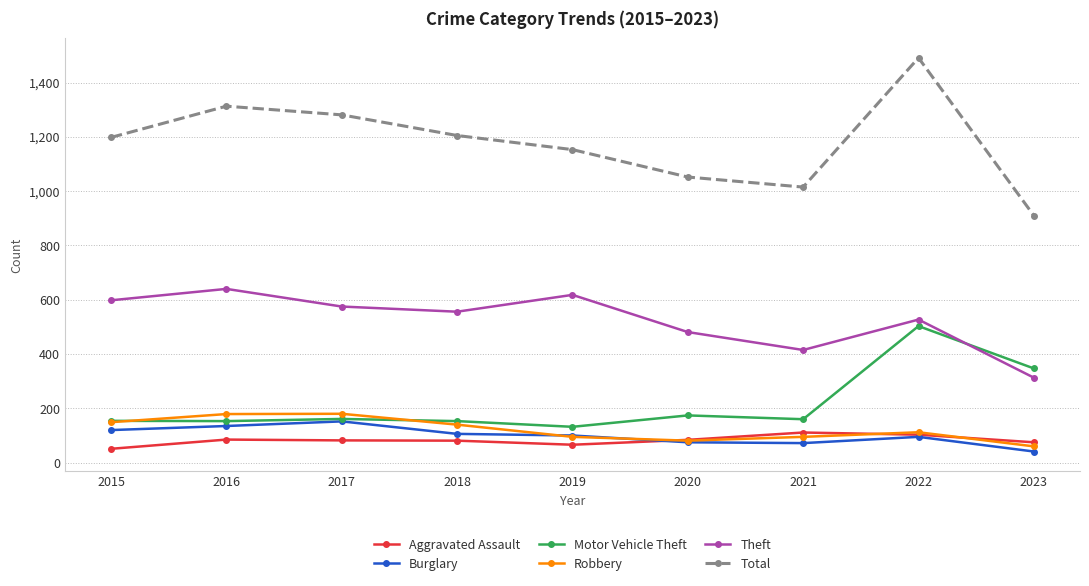

Is it true that Burglary equals 95 at 2022?

True